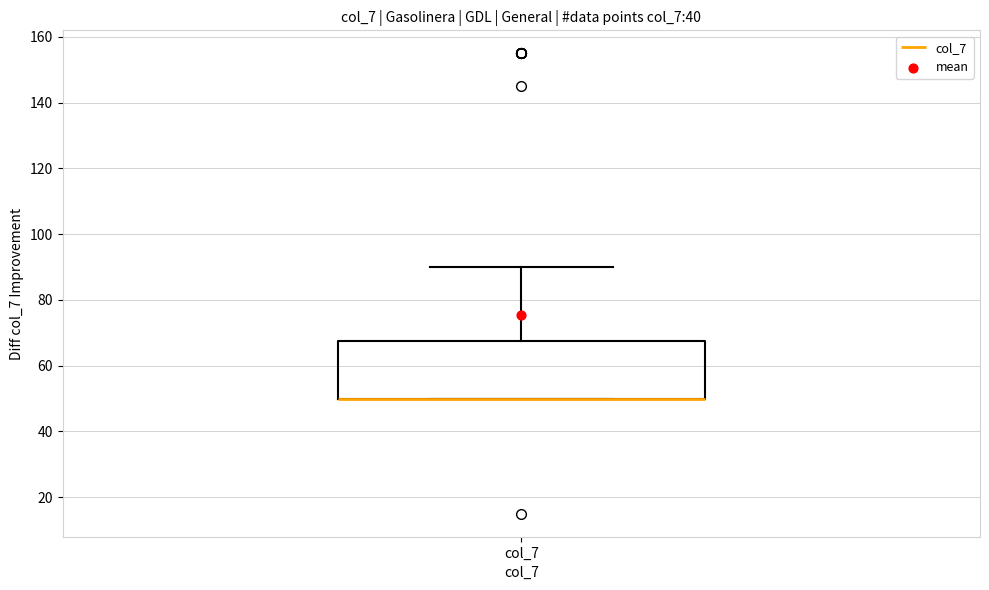

Read this box plot against the y-axis: the position of the median line, the range covered by the box, and the ends of both whiskers. The values are not printed on the chart, so give them approximately, as read against the axis.

median 50 (drawn on the box's lower edge), box 50 to 68, whiskers 50 to 90